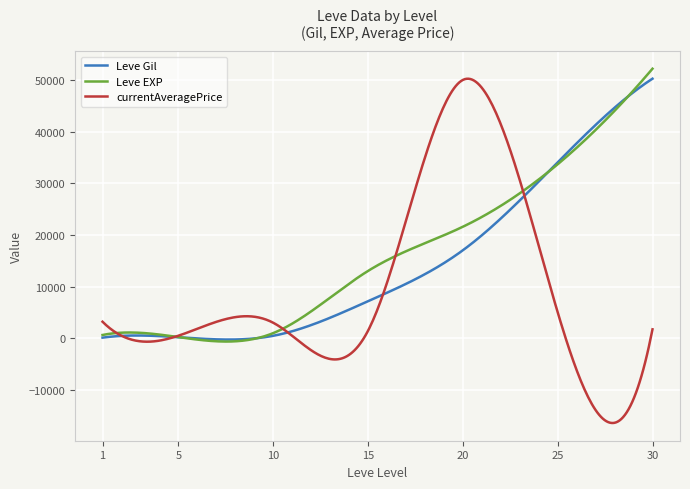

Which series has the largest range (max minus min)?

currentAveragePrice